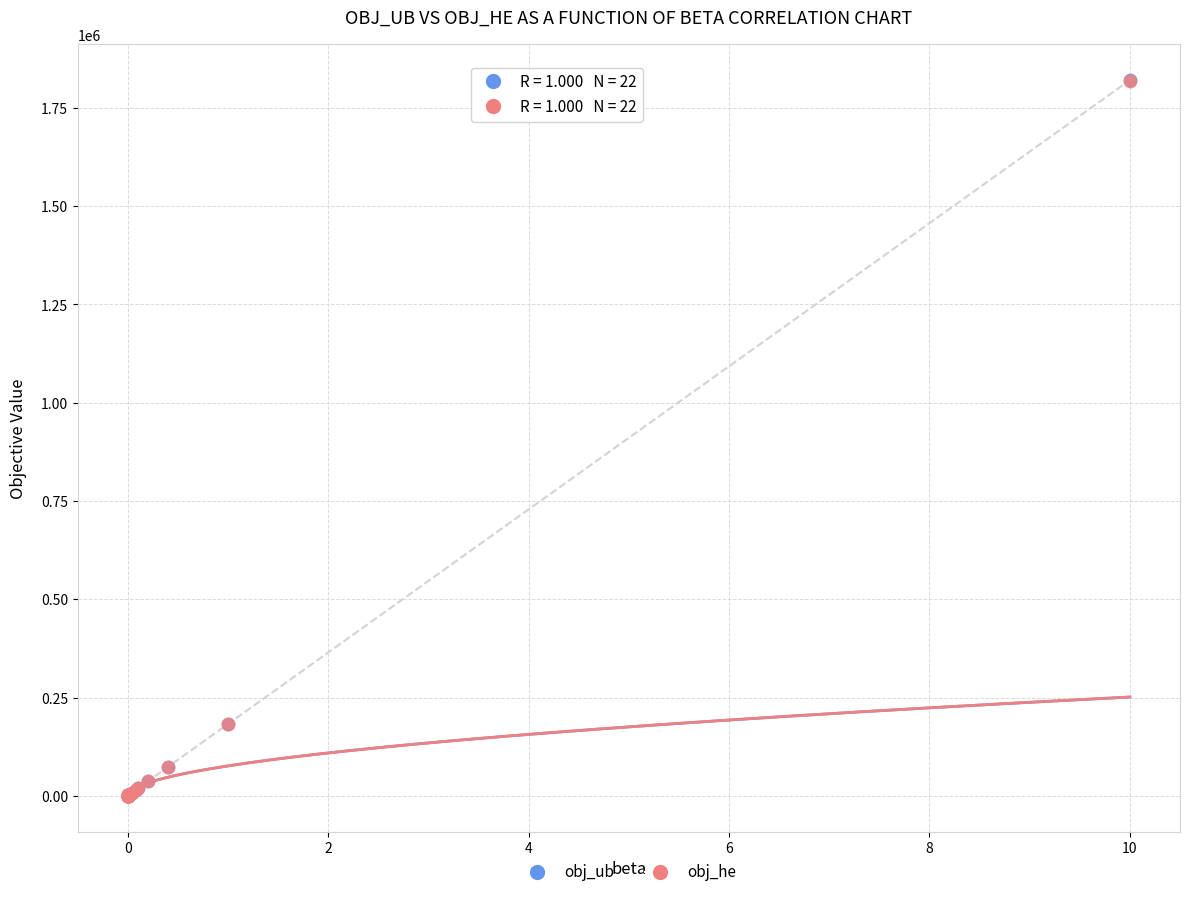

Which series has the widest spread of Y values?

obj_ub